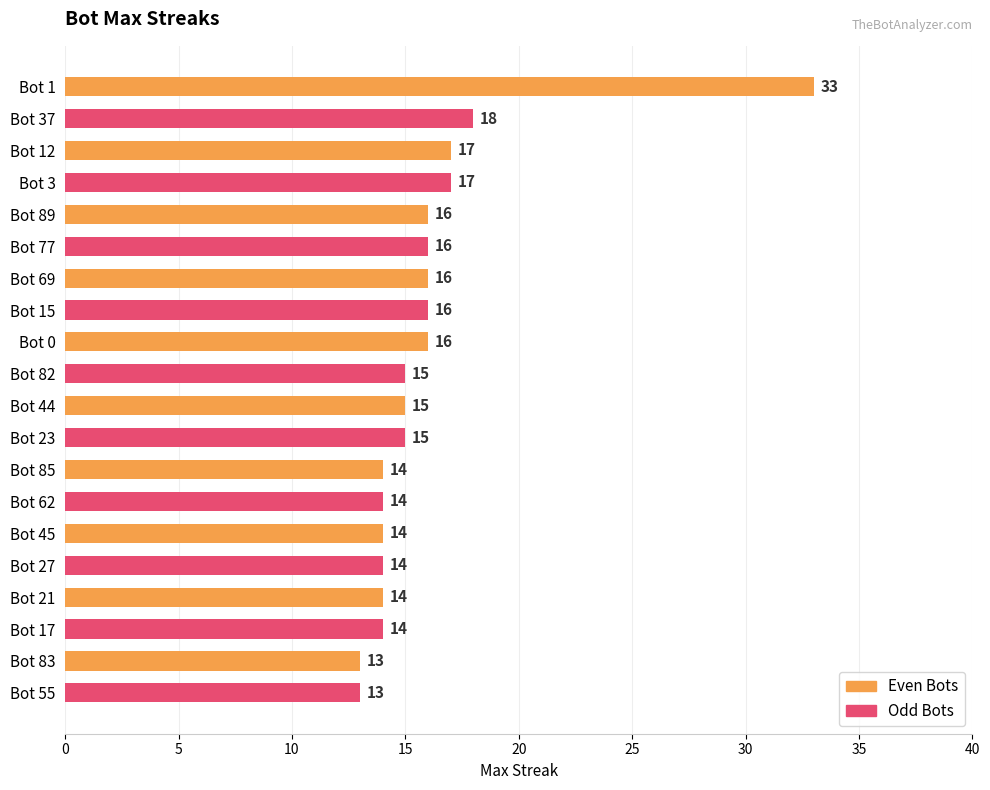

Reading top to bottom, list all the values displayed in this chart.

33	18	17	17	16	16	16	16	16	15	15	15	14	14	14	14	14	14	13	13